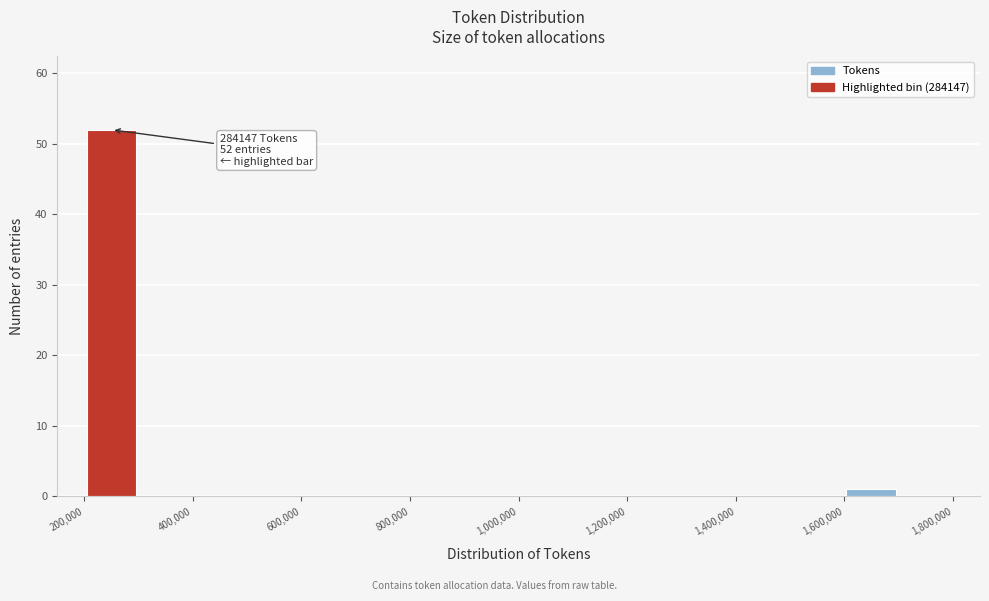

Over which range of the x-axis is the bar tallest?

200000 to 300000